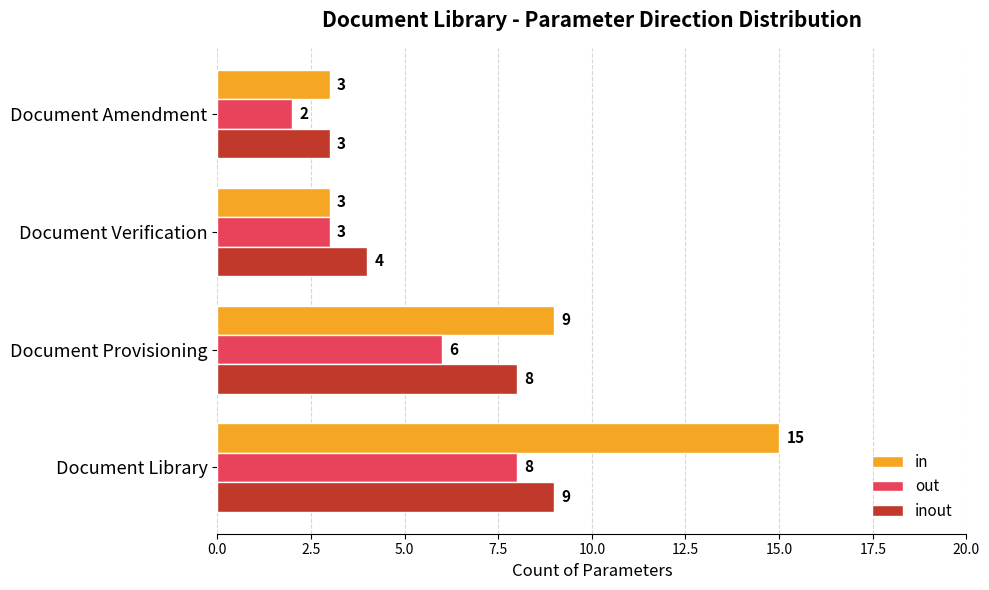

The value of in at Document Library is 15. True or false?

True